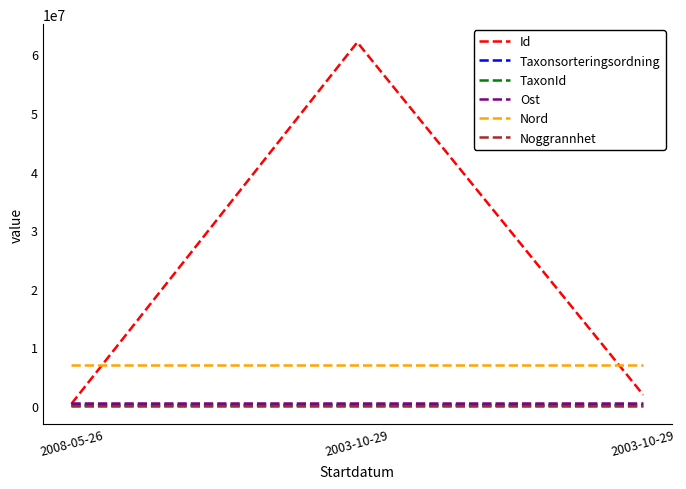

Does the chart have visible grid lines?

No